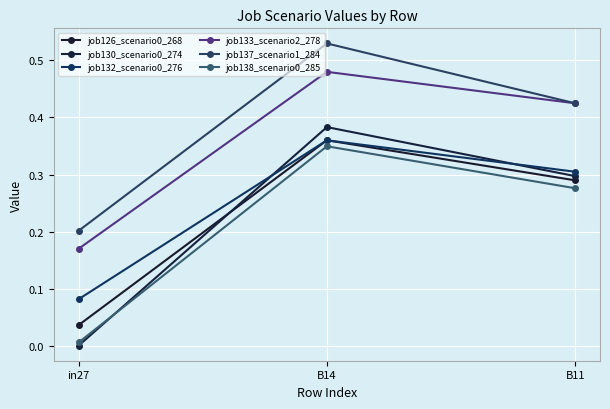

Which series has the largest range (max minus min)?

job130_scenario0_274